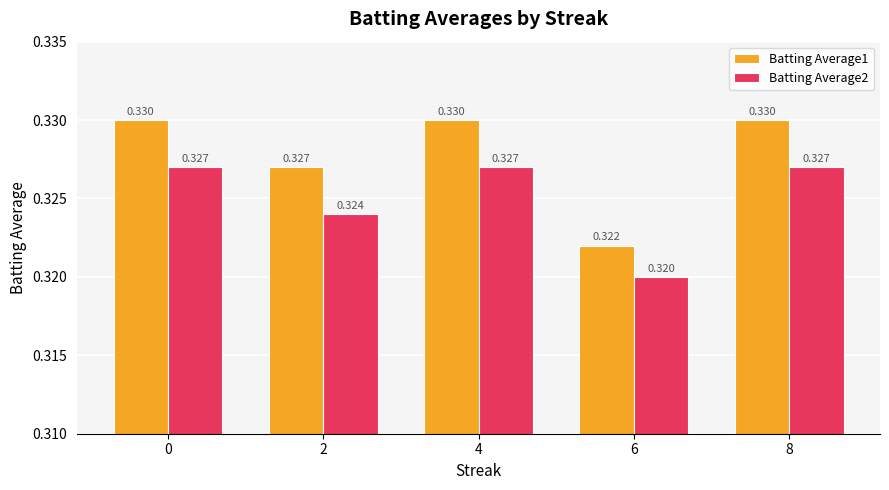

How many bars are there in total?

10